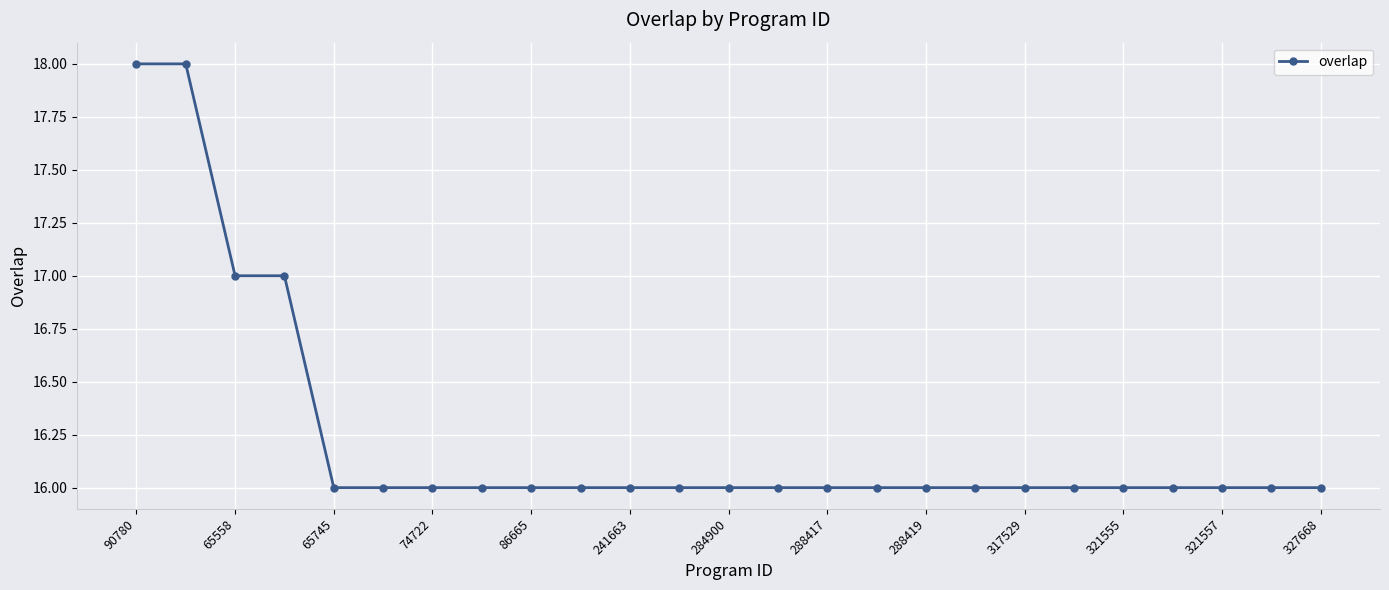

What is the value of the 2nd point from the left?

18